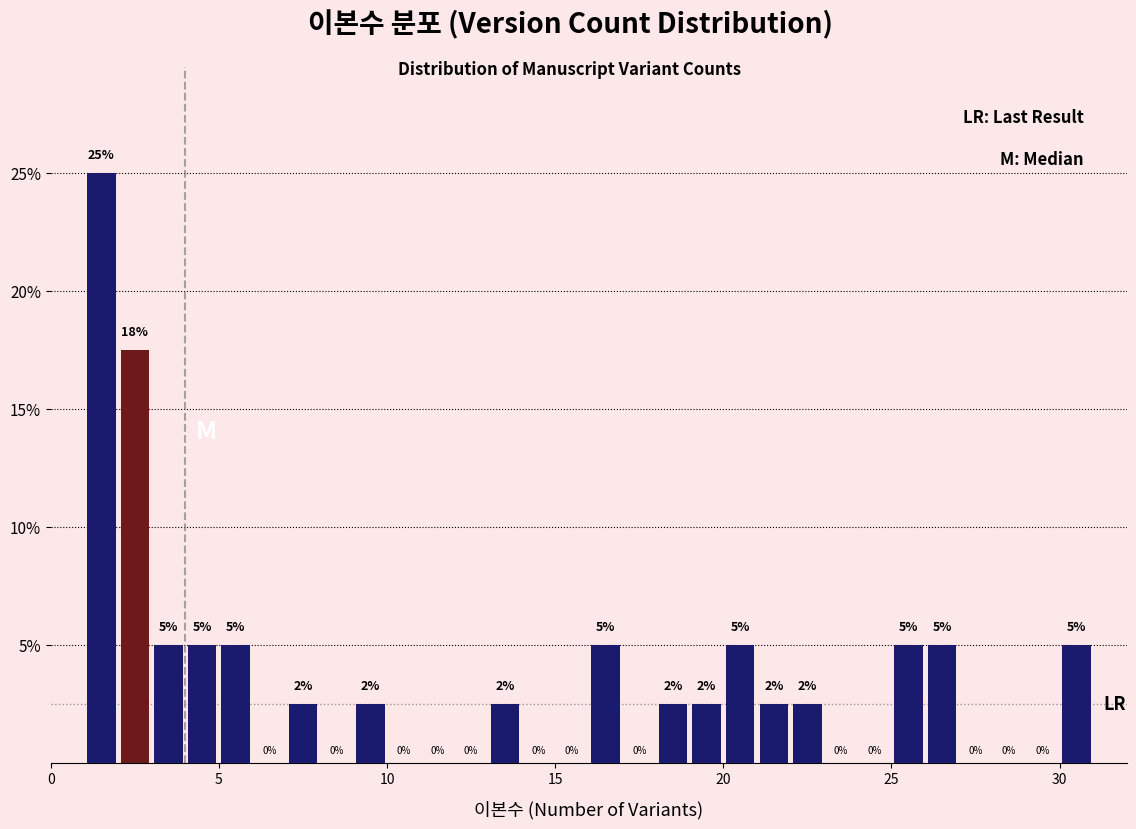

Read against the x-axis, roughly where is the centre of the tallest bar?

1.5